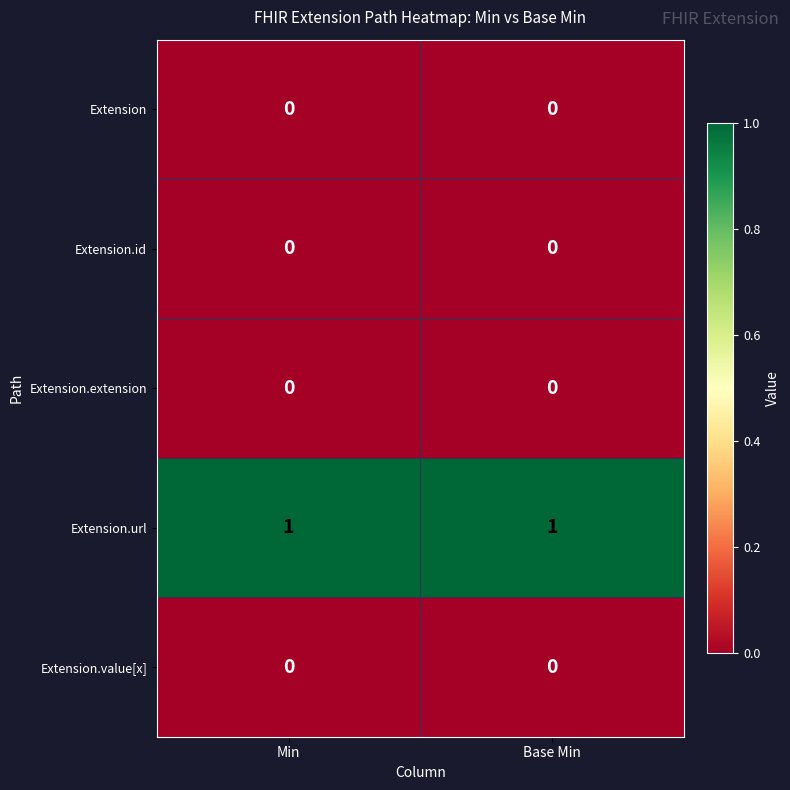

Reading left to right, list all the values displayed in this chart.

Extension: 0	0
Extension.id: 0	0
Extension.extension: 0	0
Extension.url: 1	1
Extension.value[x]: 0	0